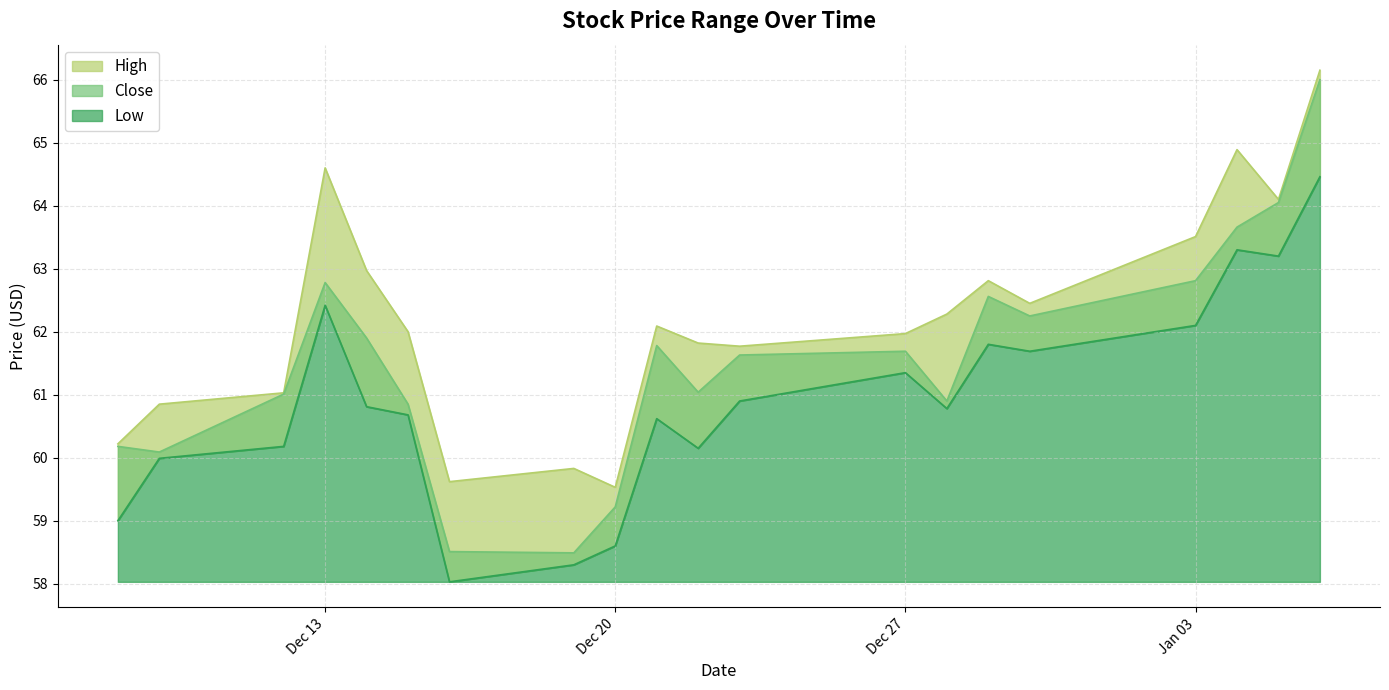

At 2022-12-14, list the series in order from smallest to largest.

Low, Close, High